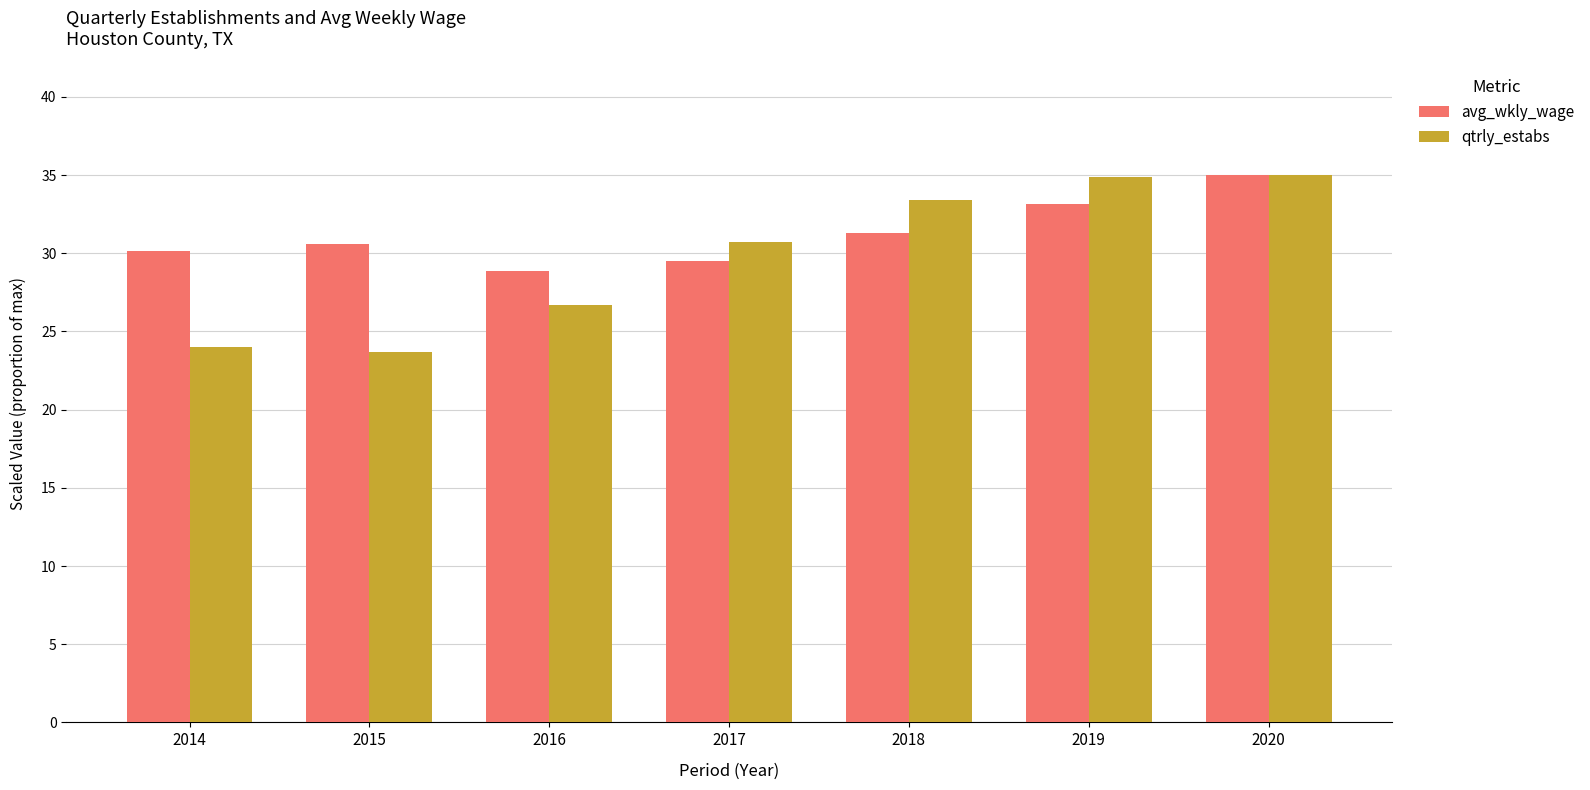

What is the difference between the highest and lowest values at 2015?

6.9